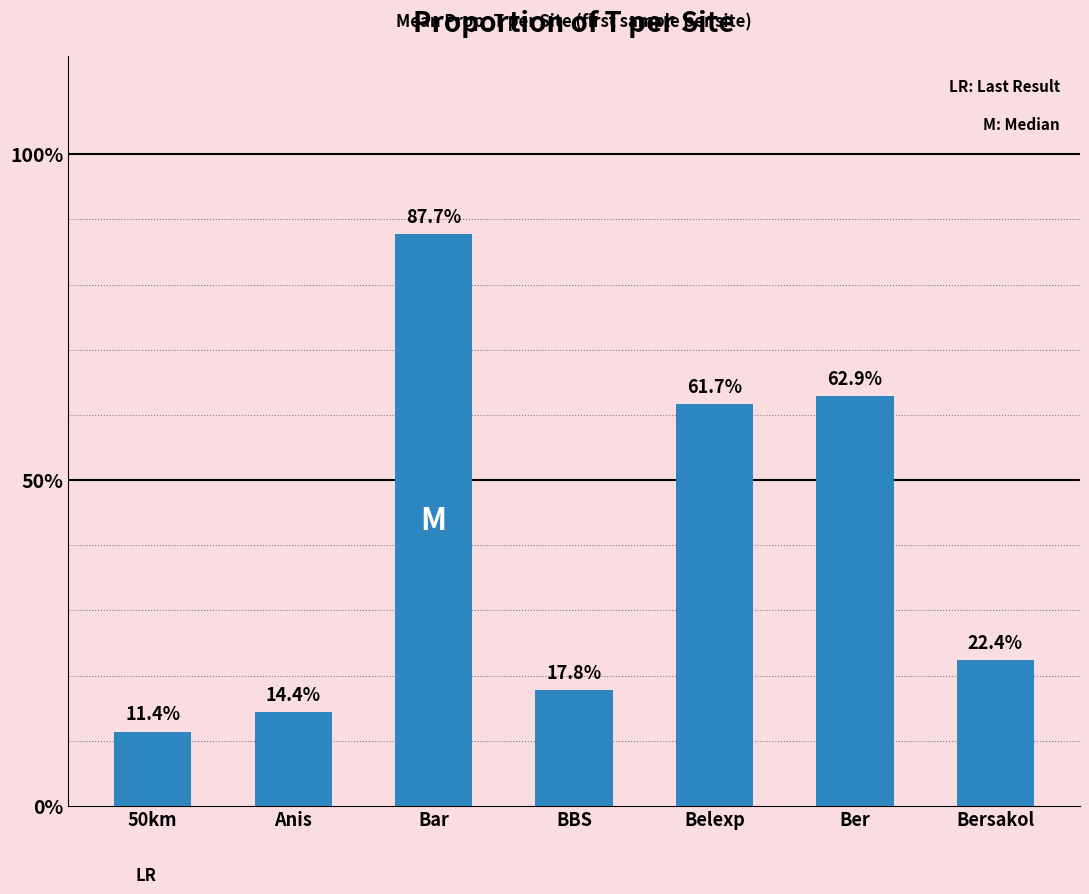

Reading left to right, extract all data points from this chart.

0.1	0.1	0.9	0.2	0.6	0.6	0.2